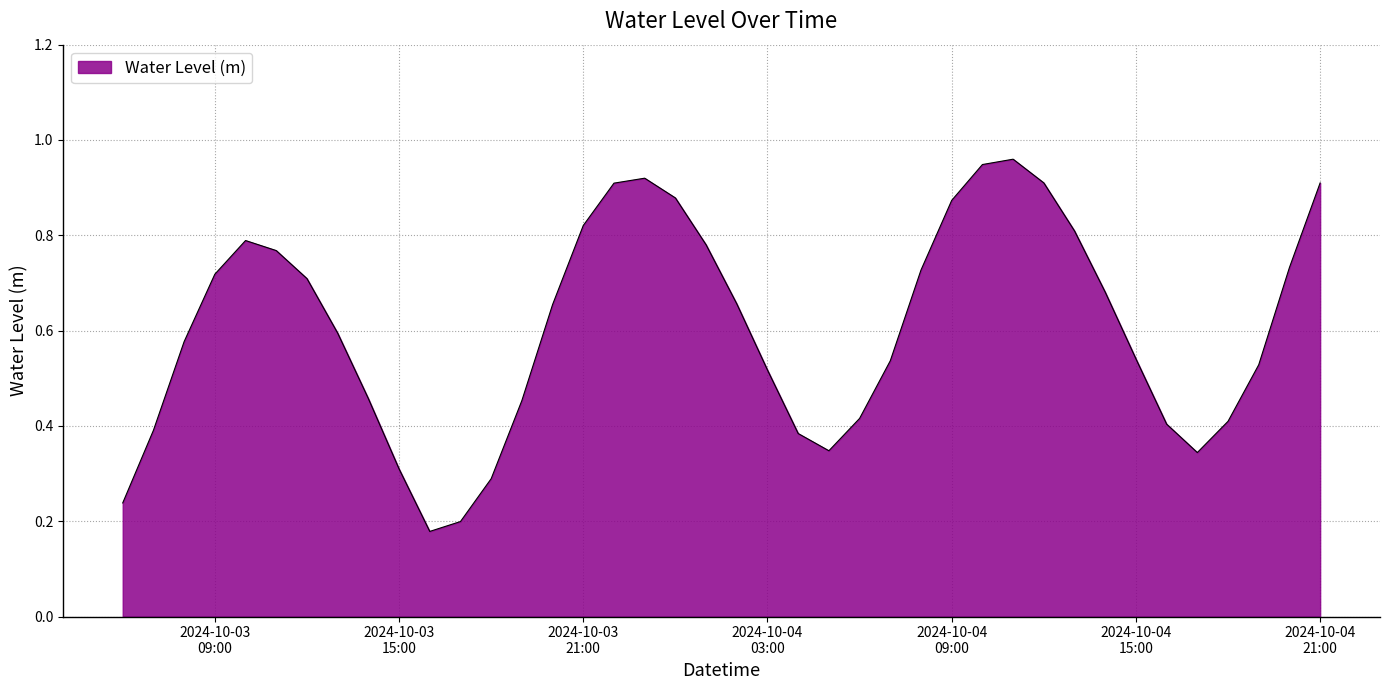

Does the chart display data point markers on the line(s)?

No